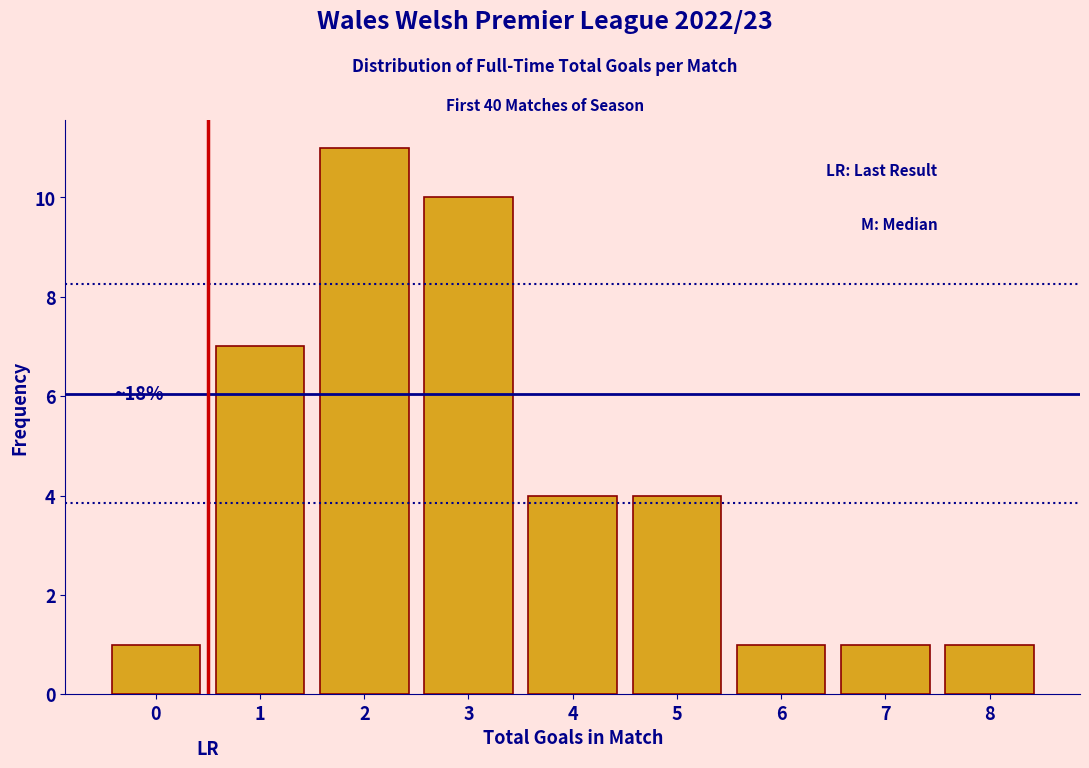

Over which range of the x-axis is the bar tallest?

1.5 to 2.5